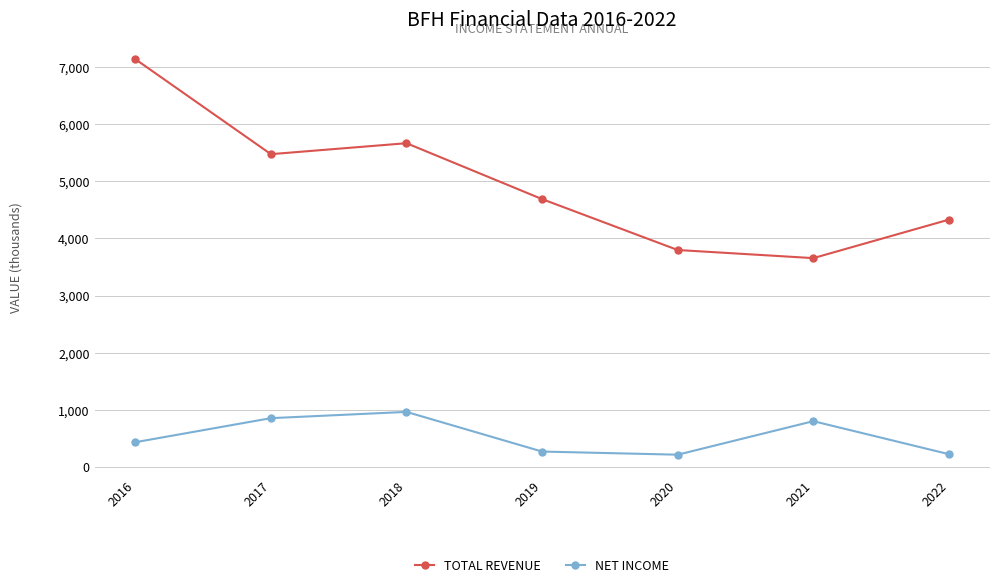

True or false: Net Income has a value of 853600 at 2017.

True